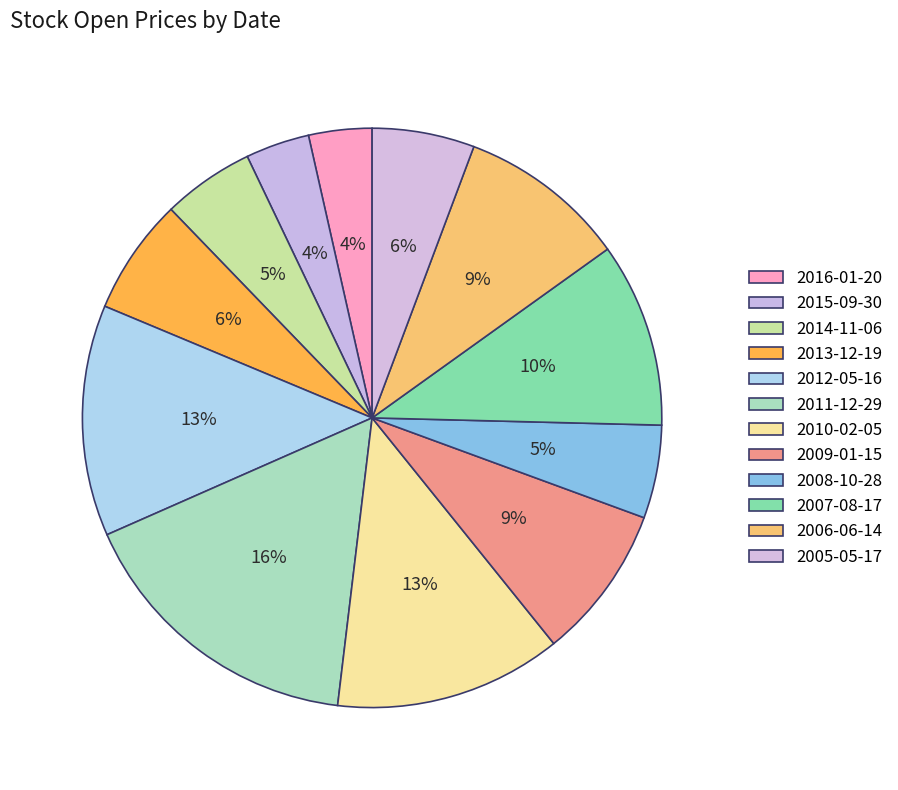

To the nearest percent, what portion does 2015-09-30 represent?

4%